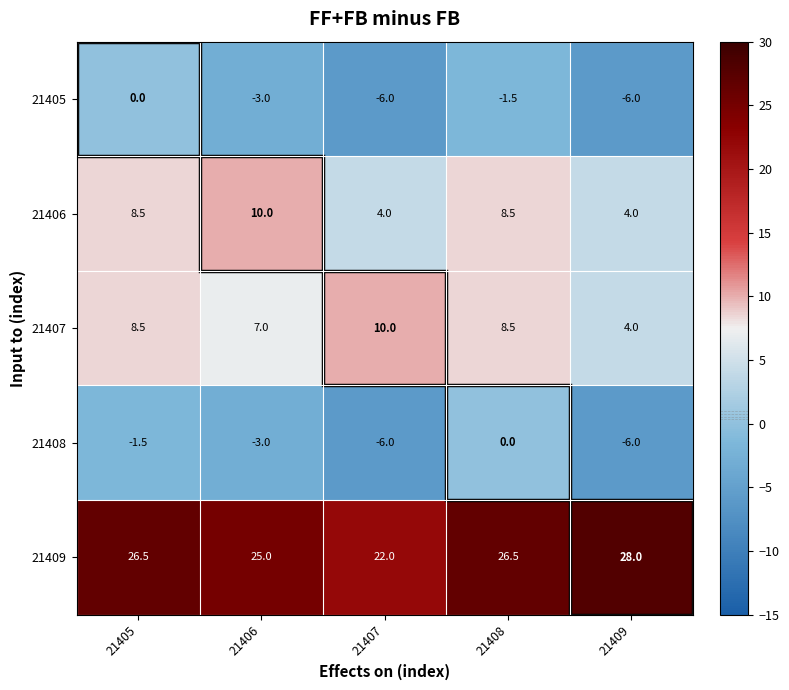

What is the difference between the highest and lowest values at 21408?

28.0